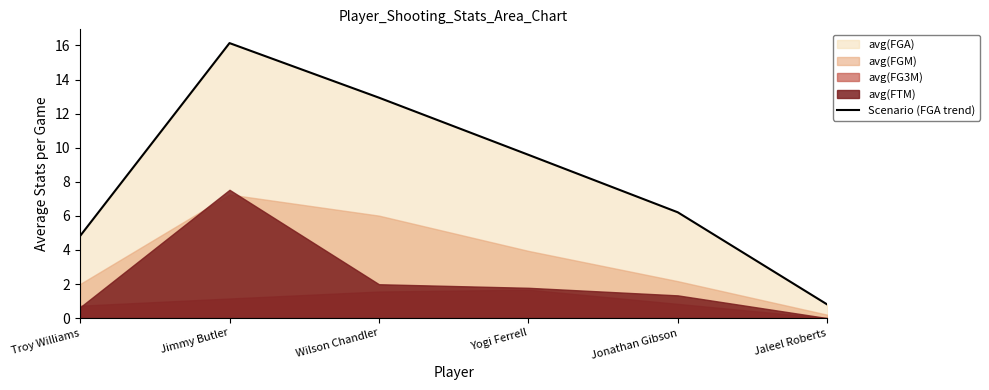

The value at Jonathan Gibson is 6.2. True or false?

True